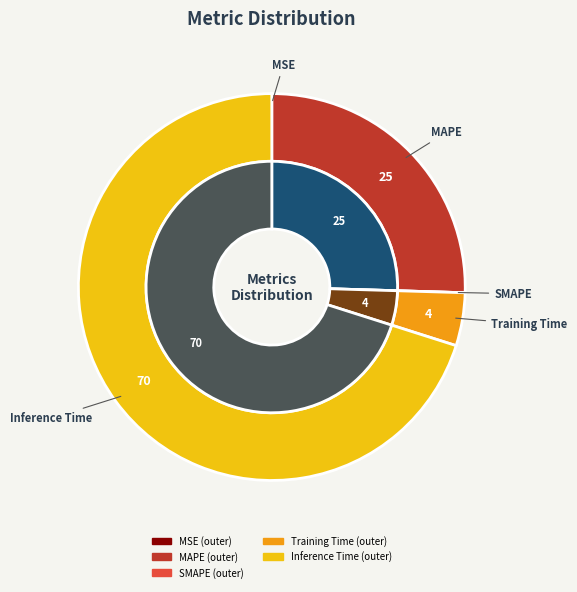

What portion of the pie excludes MAPE?

74.5%